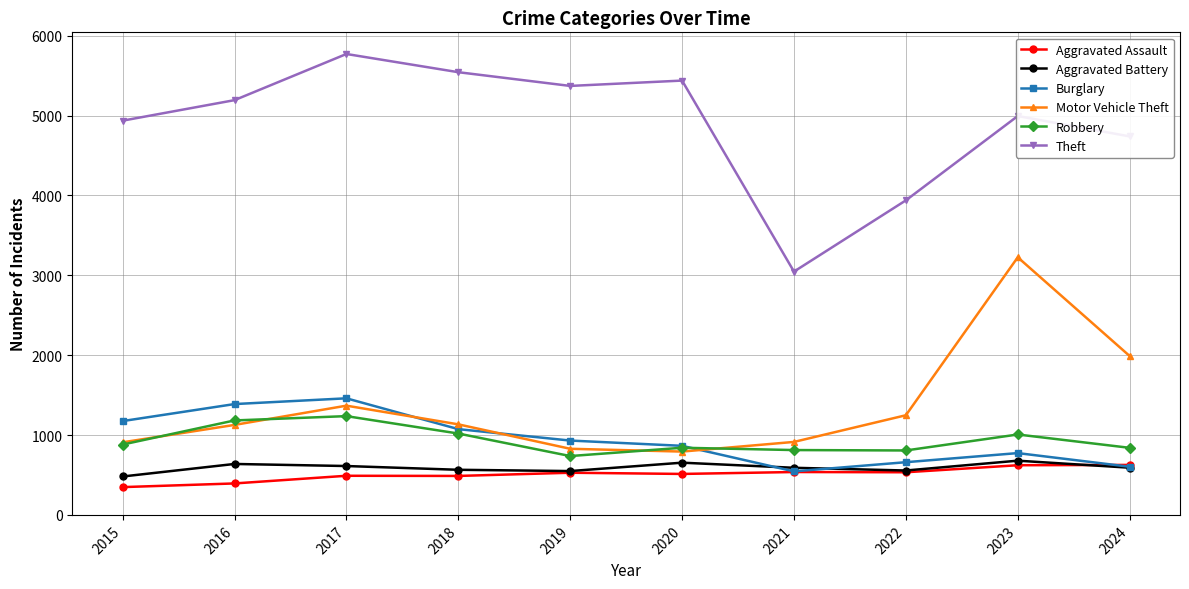

What is the average value of the Motor Vehicle Theft series?

1354